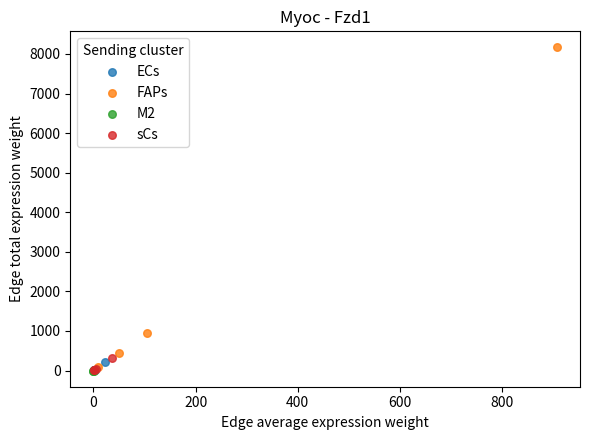

Which series has the widest spread of Y values?

FAPs